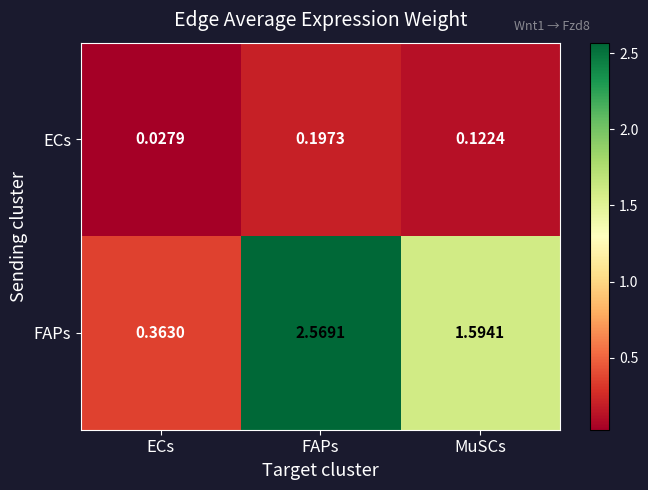

At FAPs, list the series in order from largest to smallest.

FAPs, ECs